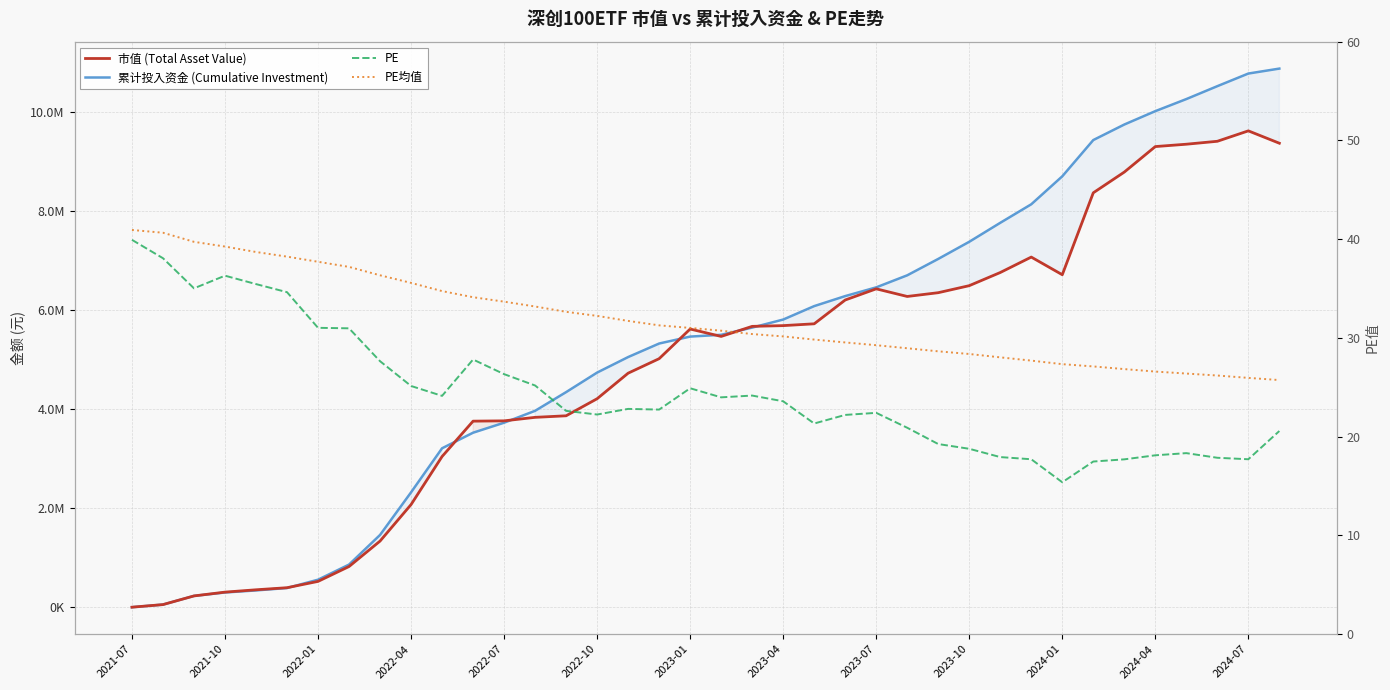

Is the value of PE at 29 greater than the value of PE均值 at 34?

No